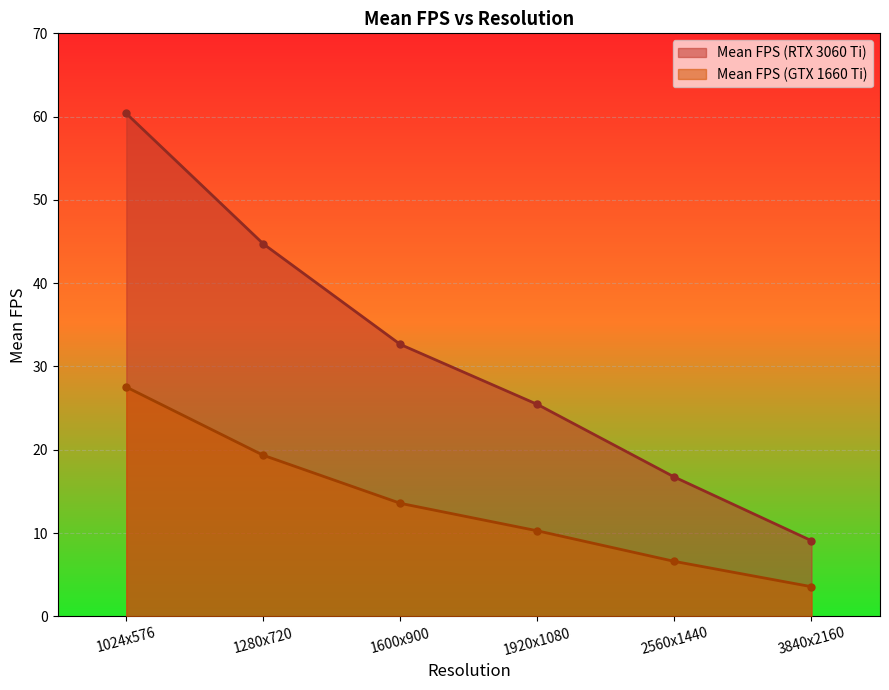

True or false: Mean FPS (GTX 1660 Ti) has a value of 10.3 at 1920x1080.

True